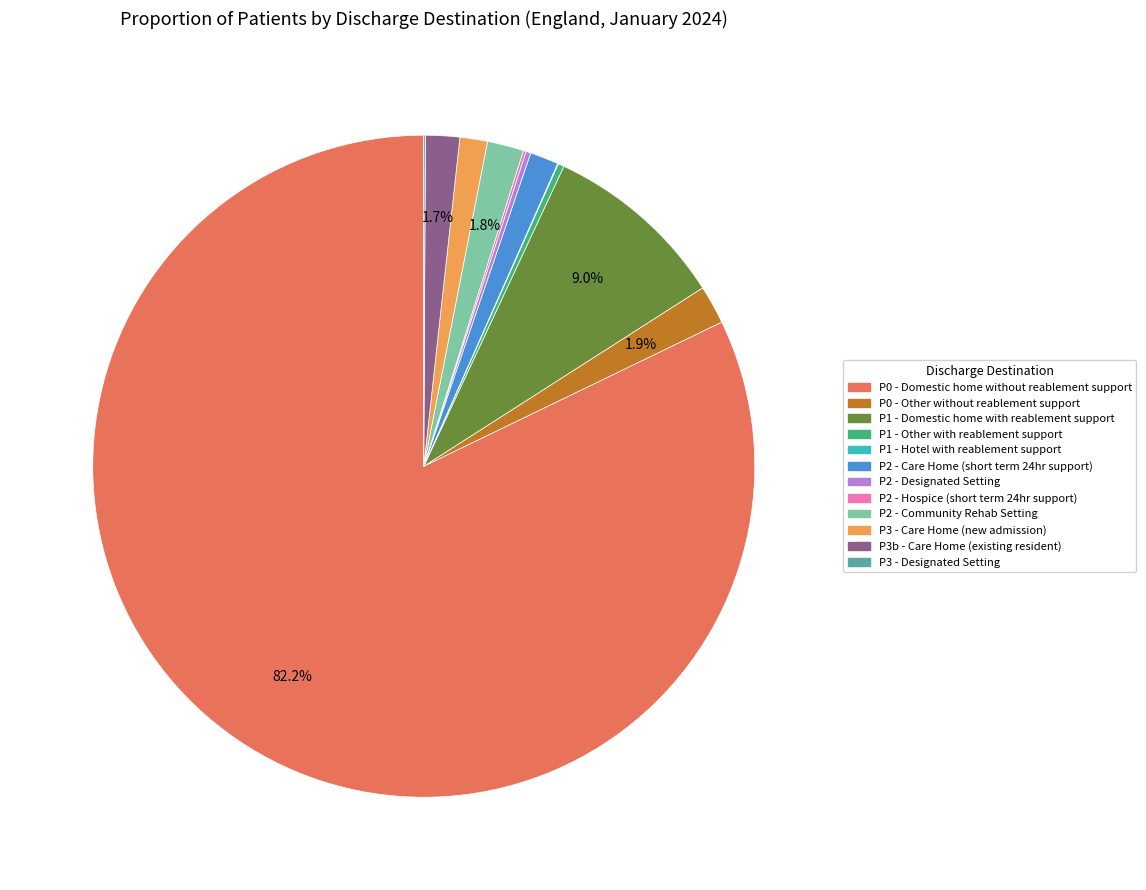

What is the ratio of the value at P0 - Domestic home without reablement support to the value at P1 - Other with reablement support?

279.7